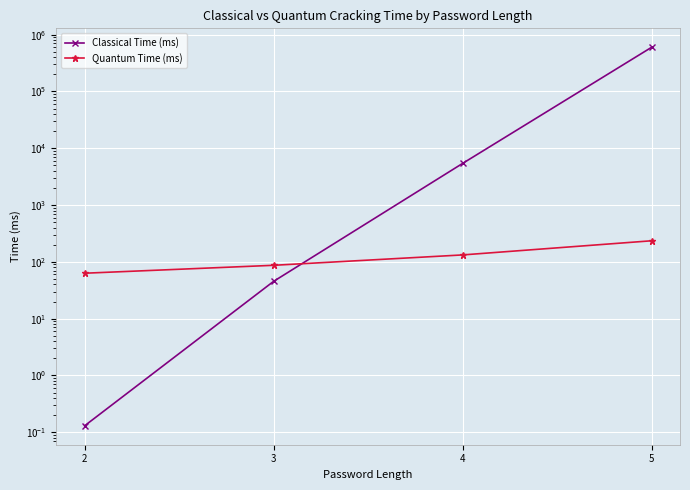

What is the difference between the maximum and second lowest values in the Quantum Time (ms) series?

148.0